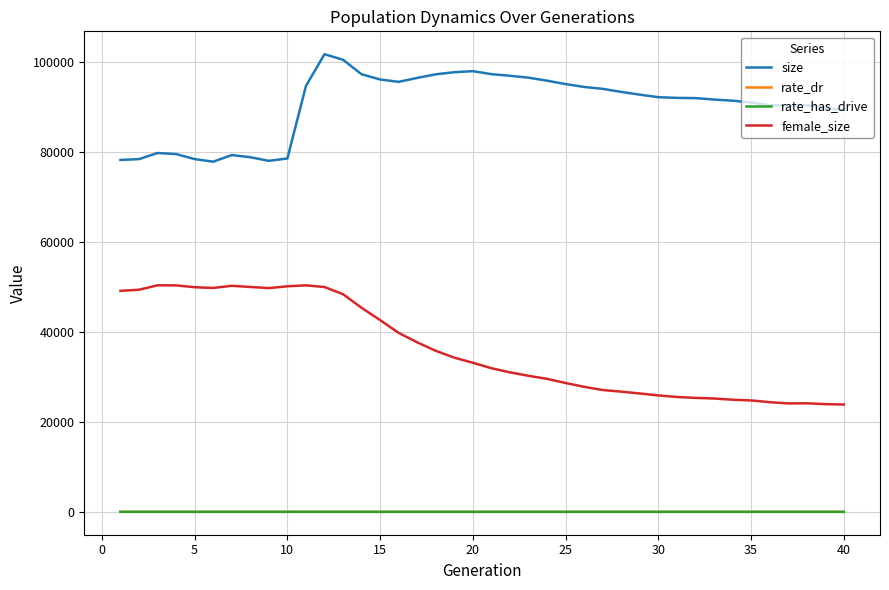

What is the sum of all rate_has_drive values?

15.3